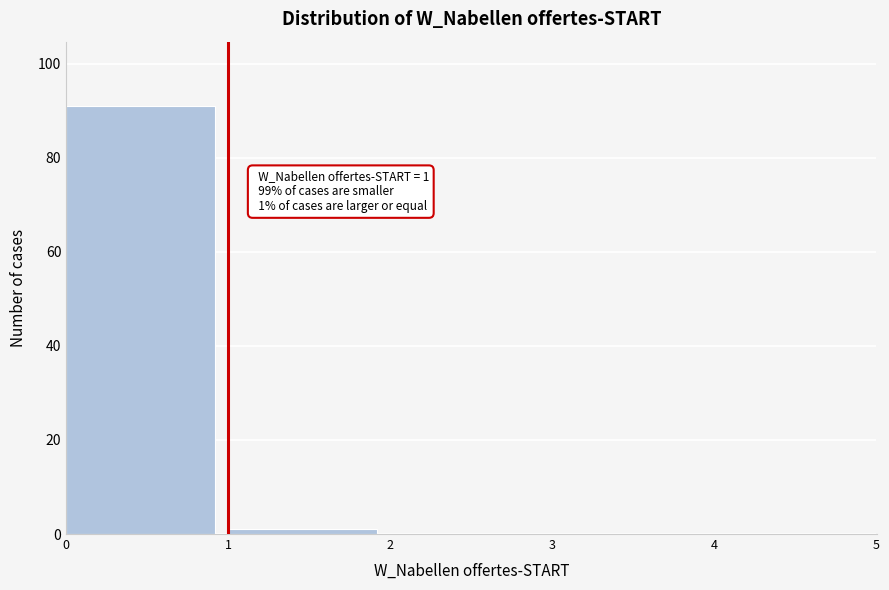

Over which range of the x-axis is the bar tallest?

0 to 1